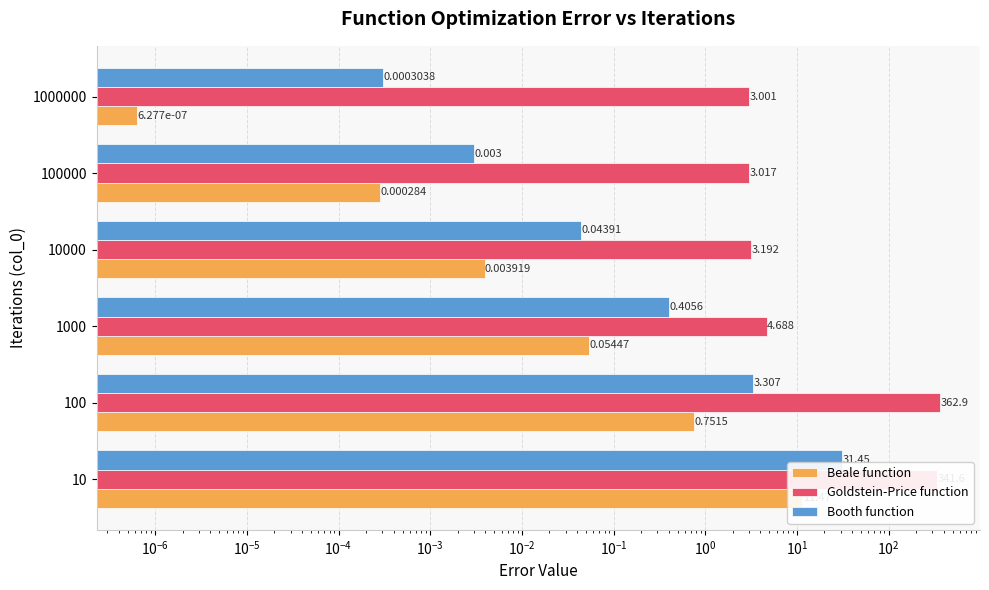

Which series has the largest range (max minus min)?

Goldstein-Price function